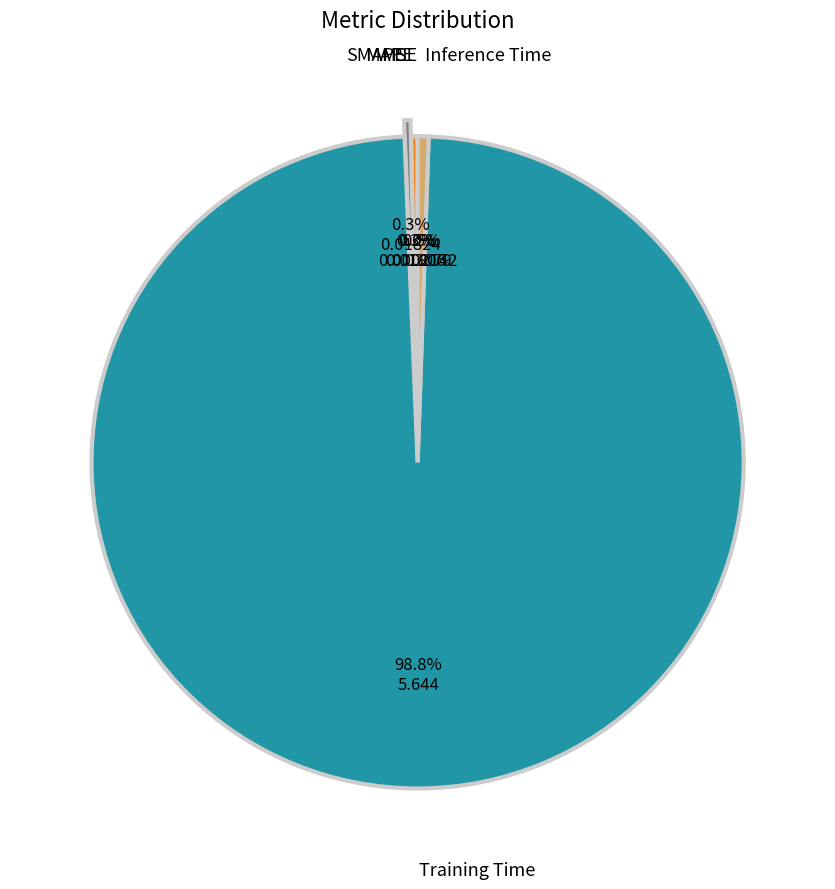

Rank the categories by value from lowest to highest.

MSE, MAPE, SMAPE, Inference Time, Training Time